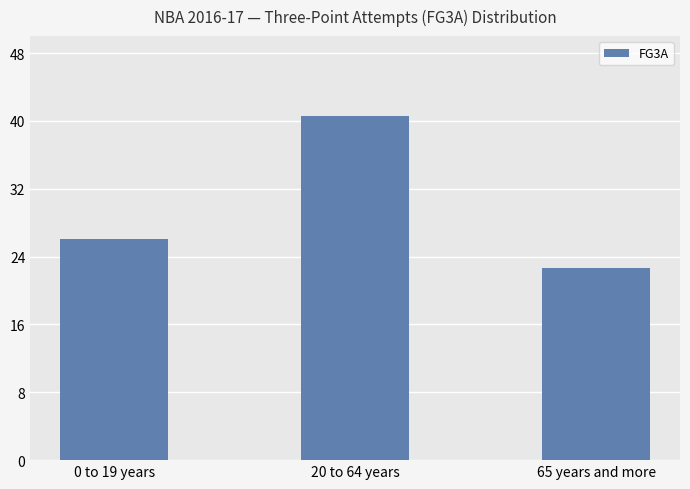

Which category has the highest value across all series?

20 to 64 years